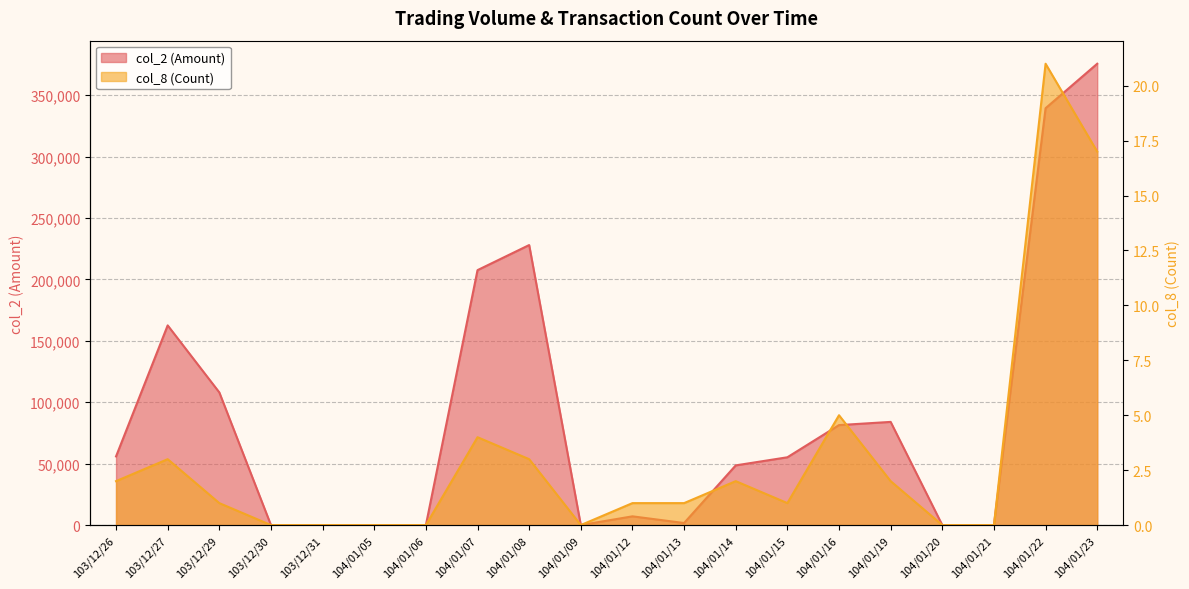

What is the difference between the col_2 (Amount) values at 104/01/05 and 103/12/29?

108000